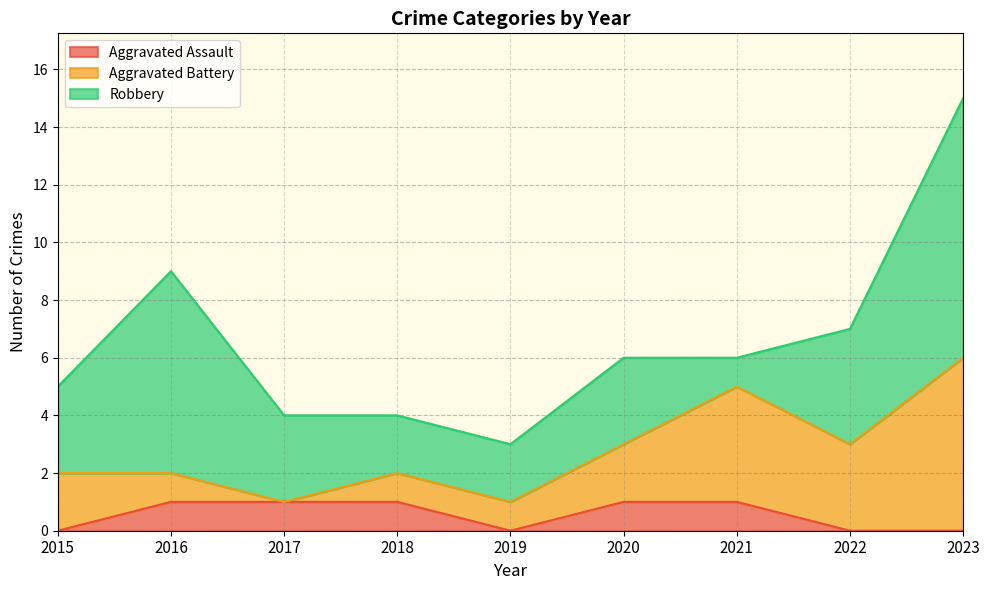

What are all the series names shown in the legend?

Aggravated Assault, Aggravated Battery, Robbery